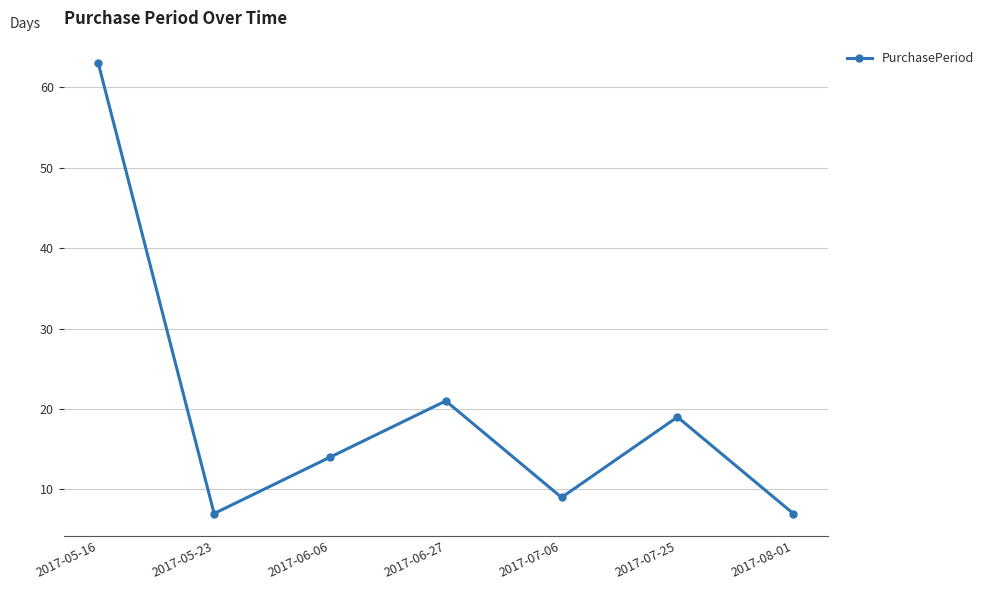

The value at 2017-07-06 is 9. True or false?

True